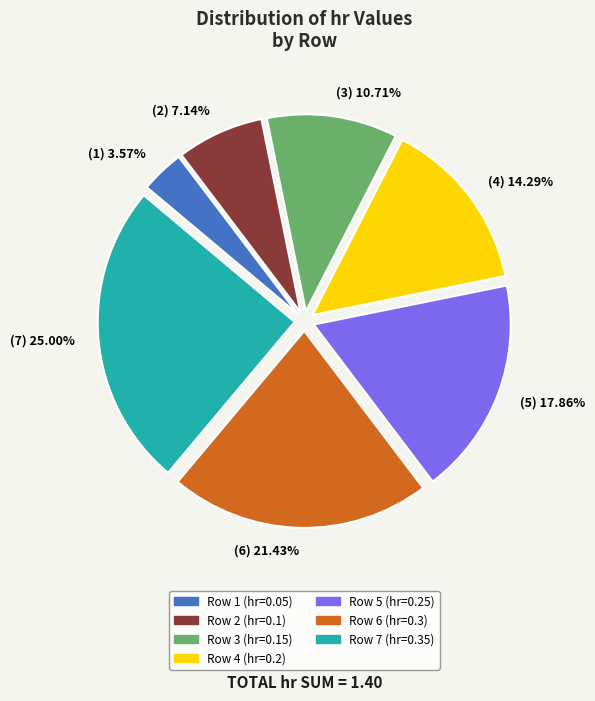

How much of the chart is everything except Row 1?

96.4%